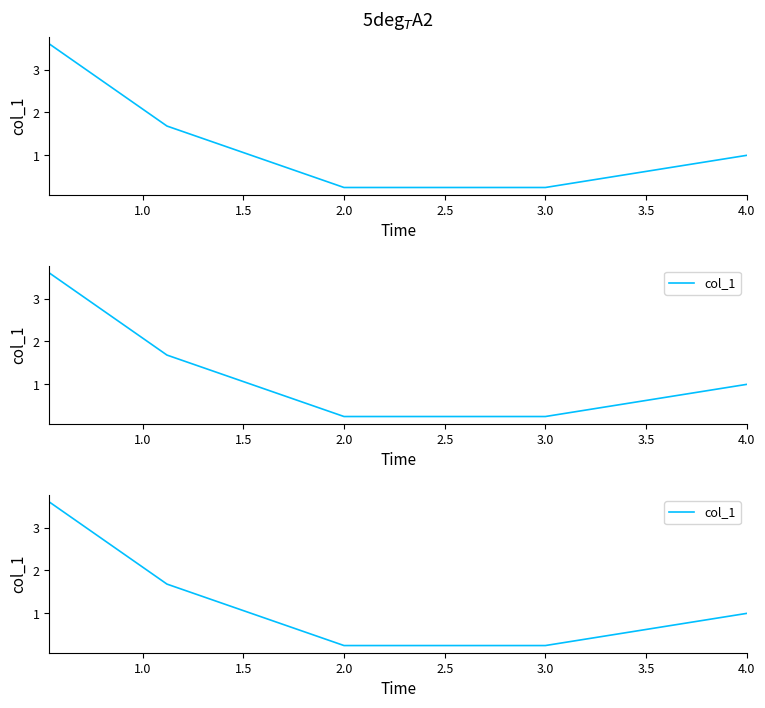

How many series are shown in this chart?

1